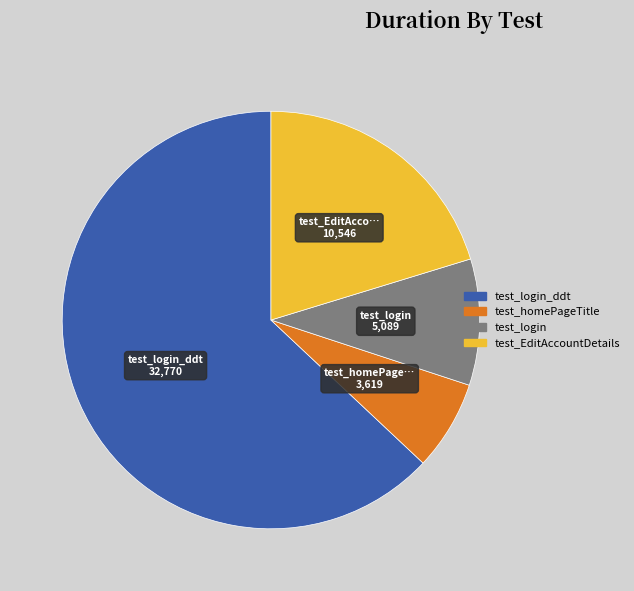

How many segments does this pie chart have?

4